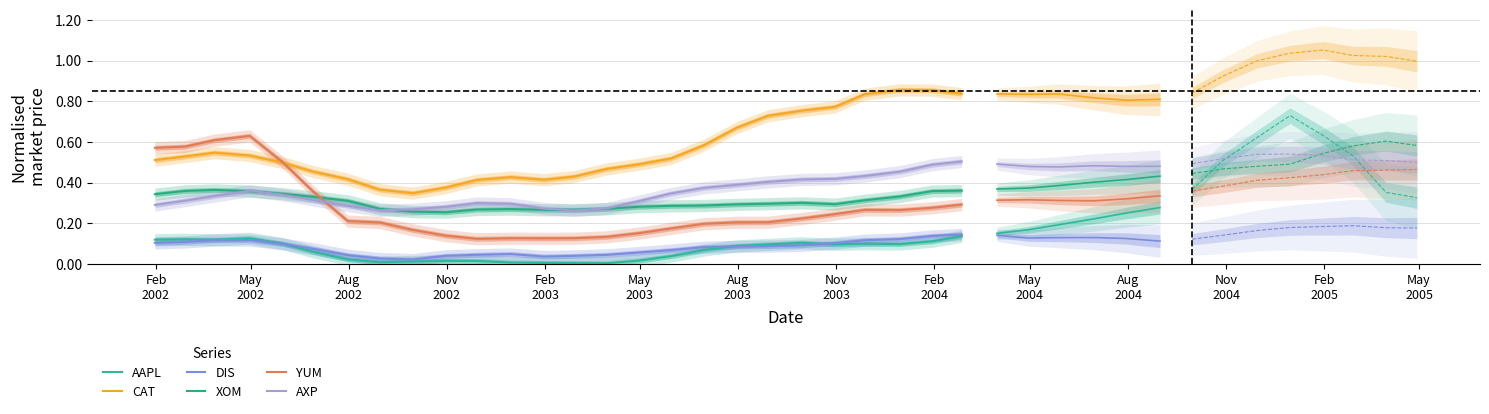

True or false: AAPL has a value of 0.2 at 25.

False